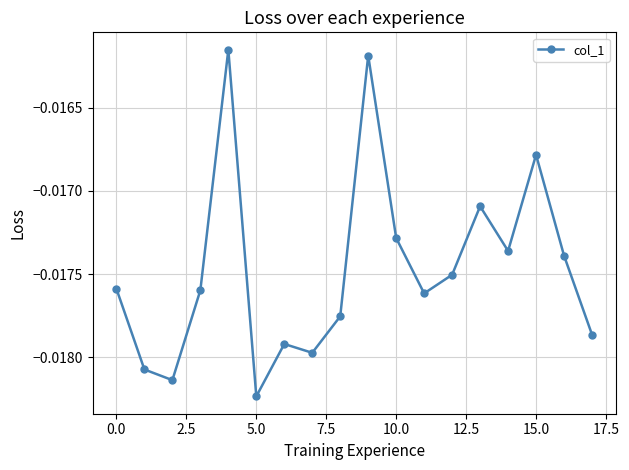

What is the sum of all values?

-0.3